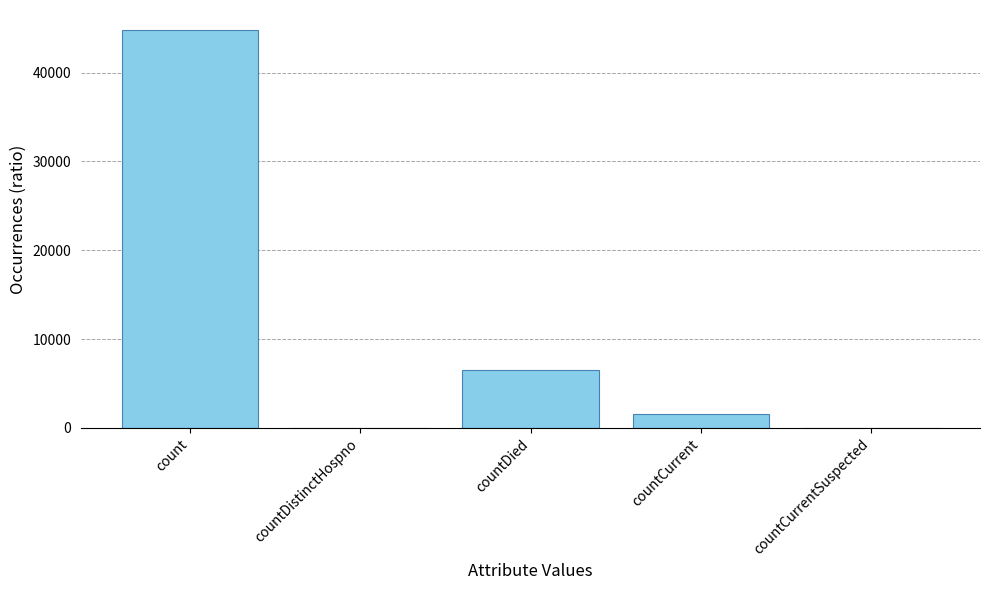

Which label corresponds to the largest value in the chart?

count